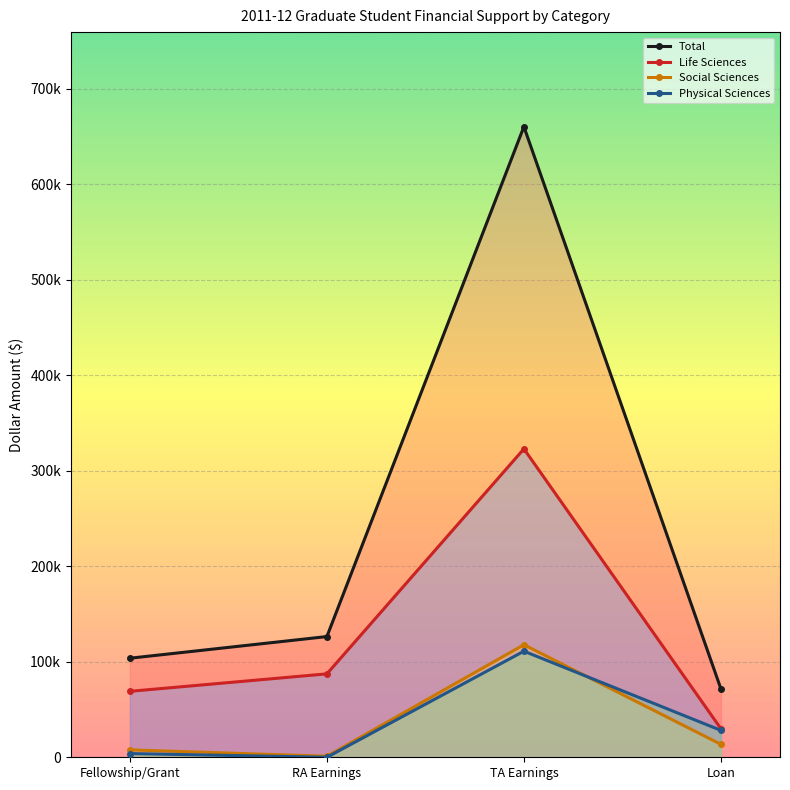

How many lines are shown in the chart?

4